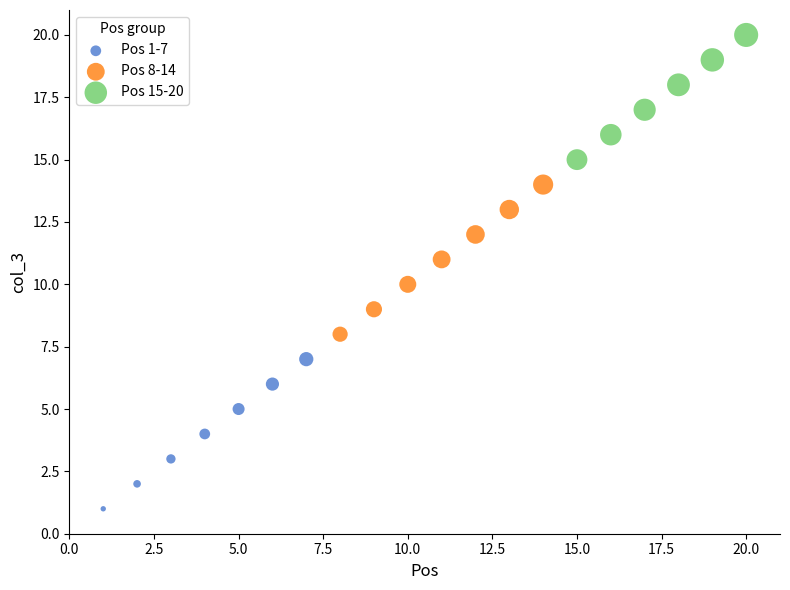

Which series contains the lowest Y value?

Pos 1-7